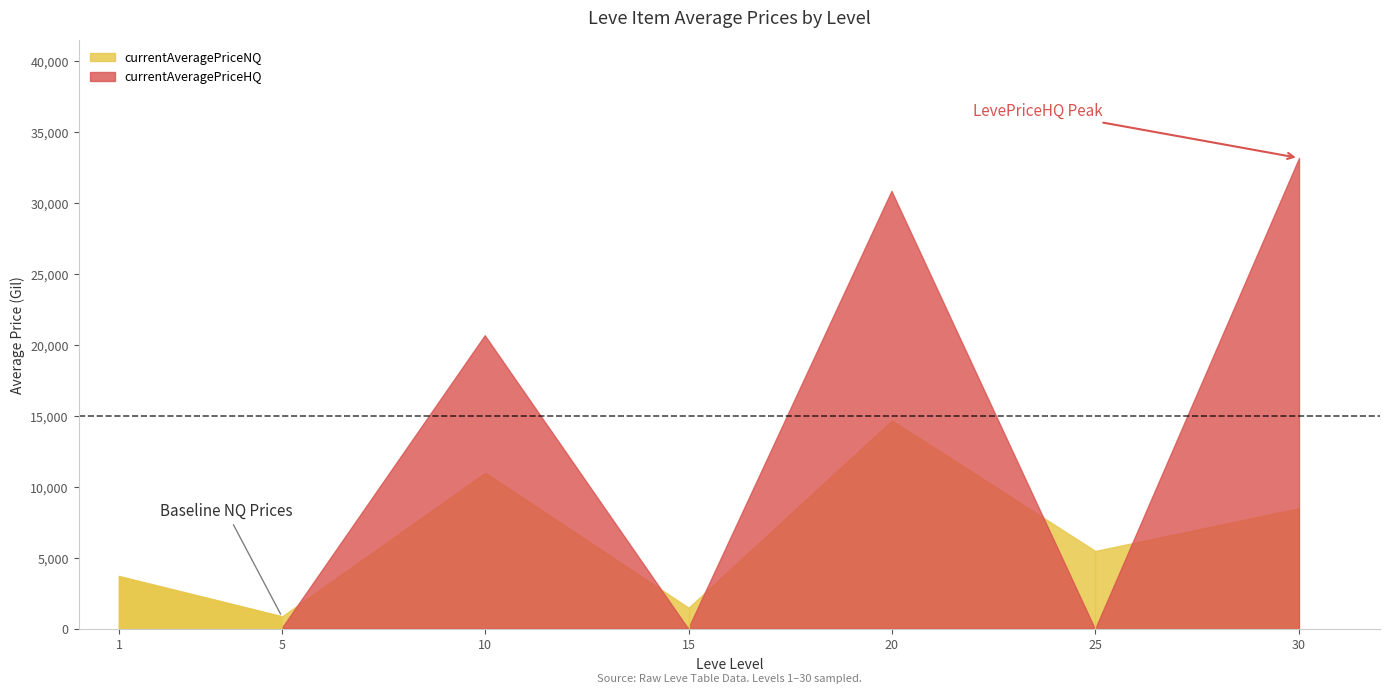

Which category has the highest value in the Leve Gil series?

30